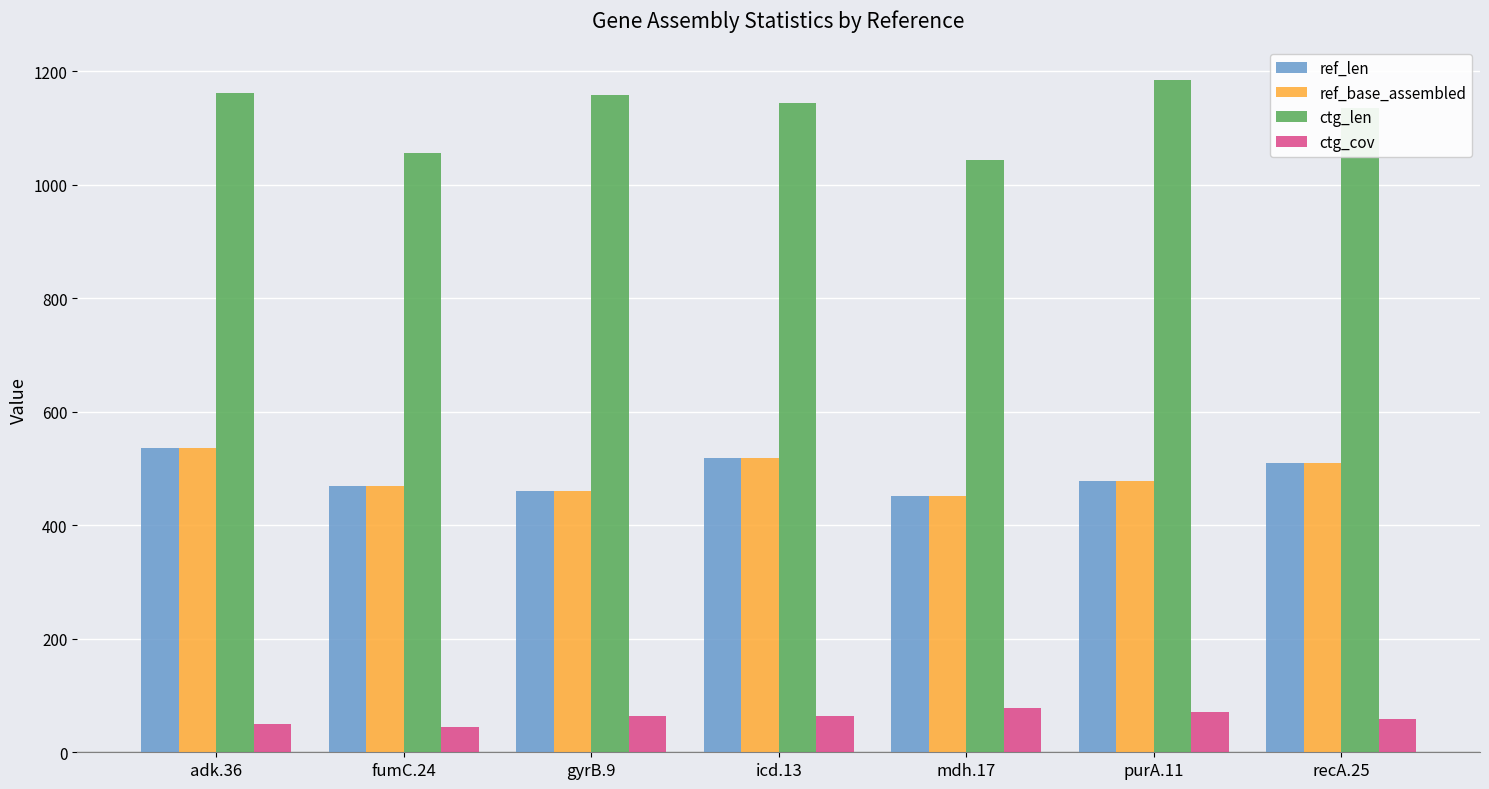

Is the value of ctg_cov at recA.25 greater than the value of ctg_len at gyrB.9?

No